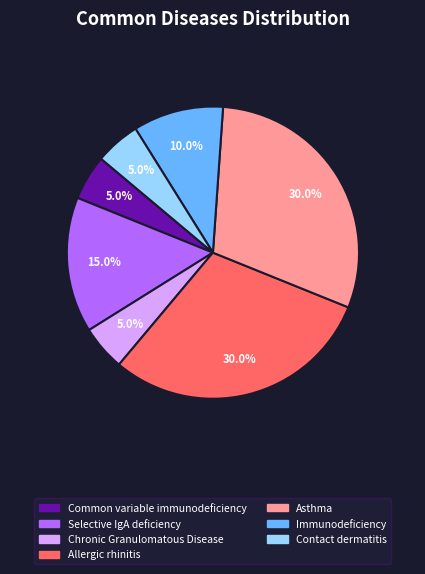

To the nearest percent, what is the average slice percentage?

14%